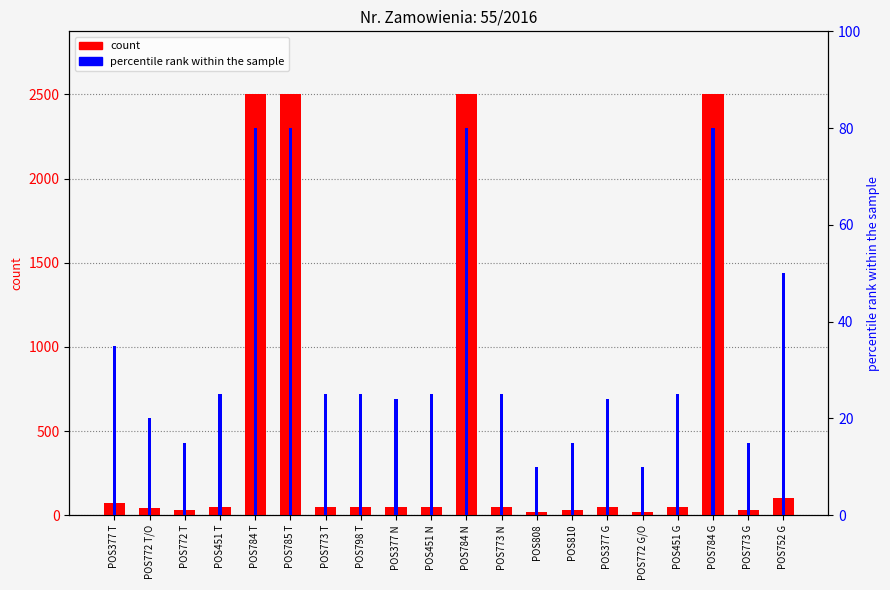

Reading left to right, transcribe all the data shown in this chart.

count: 70	40	30	50	2500	2500	50	50	49	50	2500	50	20	30	49	20	50	2500	30	100
percentile rank within the sample: 35	20	15	25	80	80	25	25	24	25	80	25	10	15	24	10	25	80	15	50